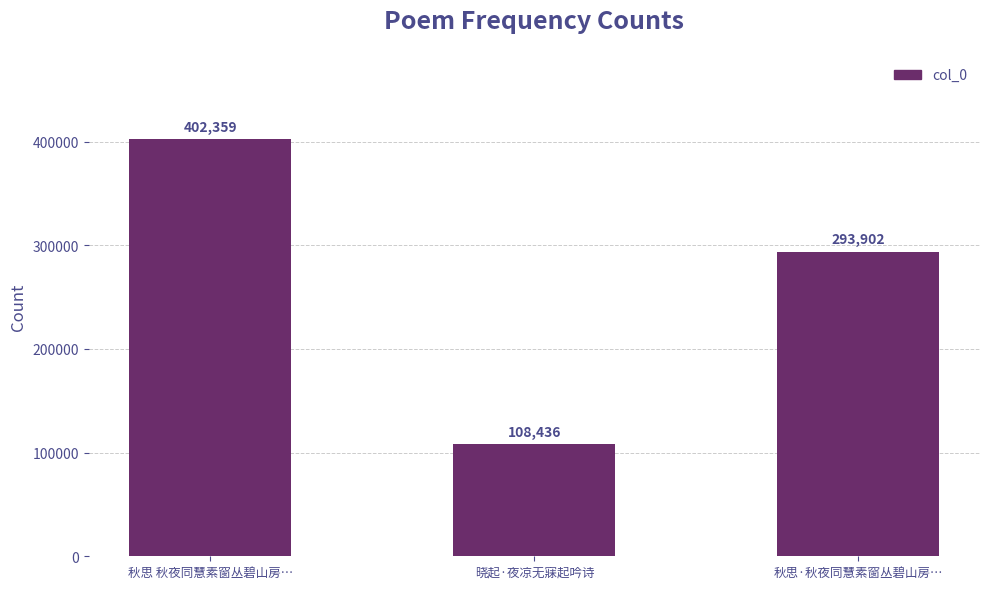

What is the sum of all values?

804697